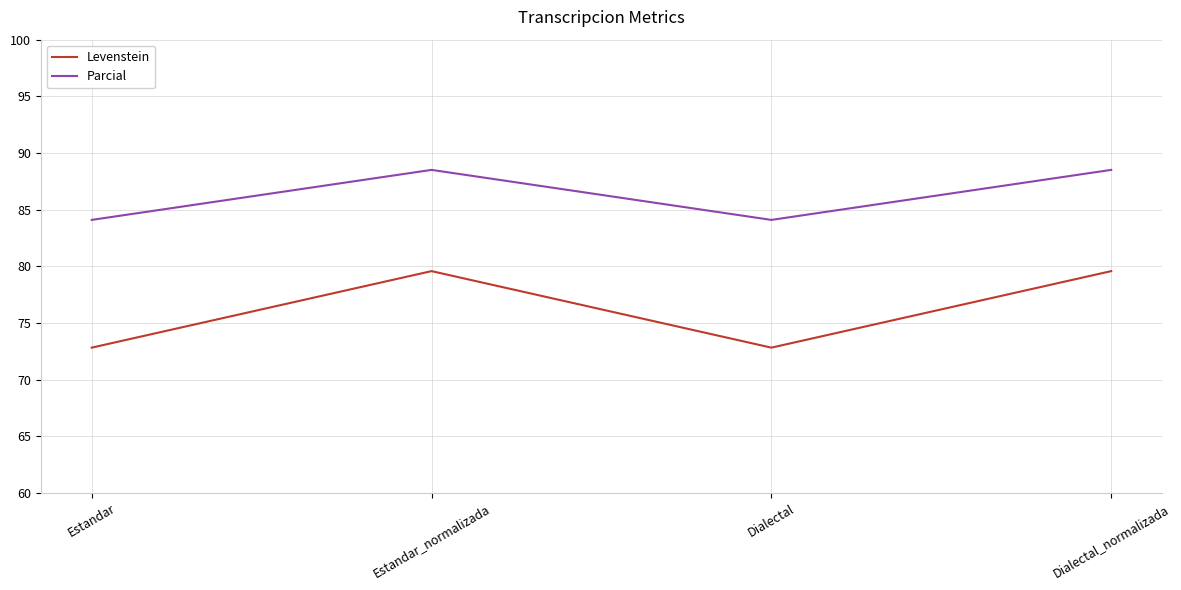

Read the Levenstein value at Dialectal.

72.8